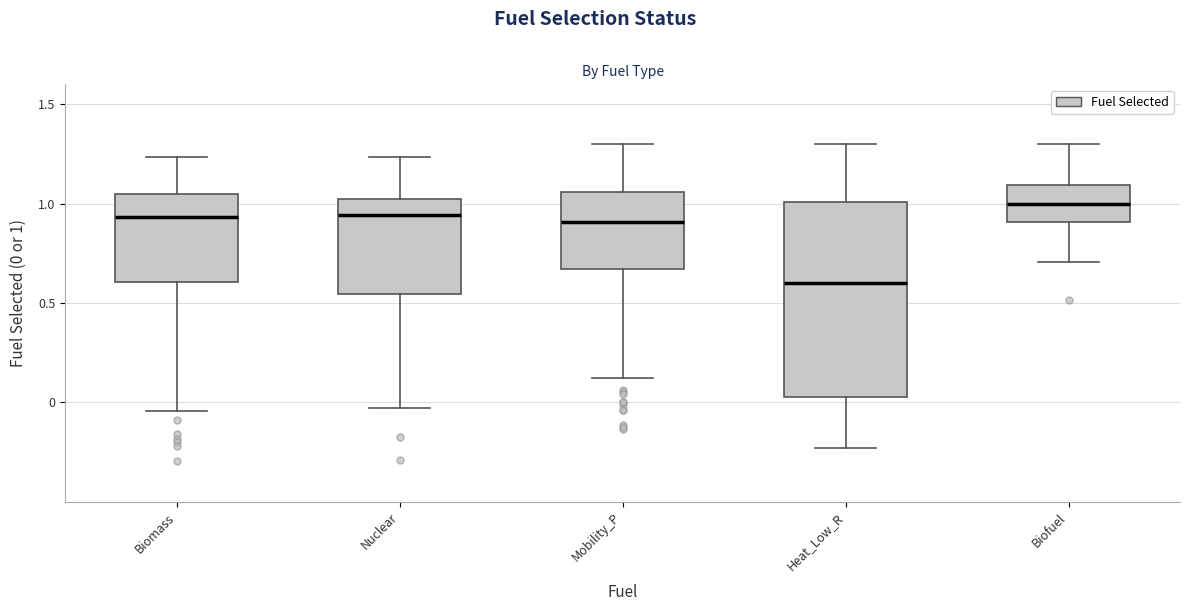

Where does the median line of the box for Heat_Low_R sit on the y-axis? The values are not printed on the chart, so give them approximately, as read against the axis.

0.60